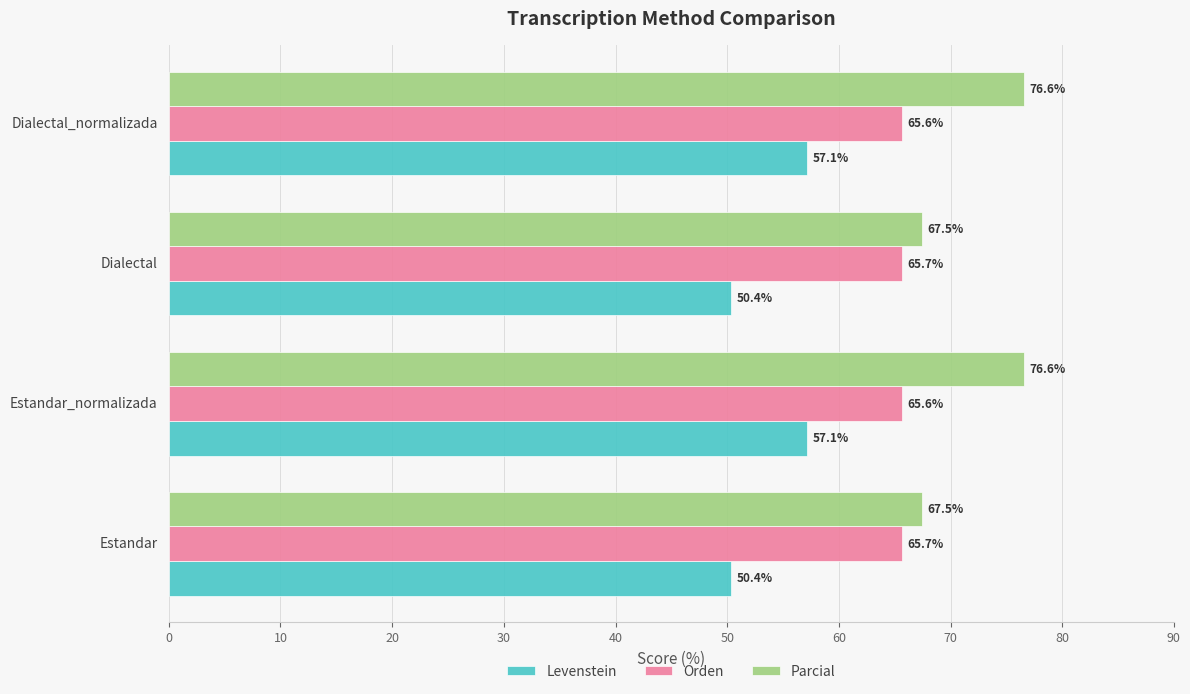

Which series has the widest spread of values?

Parcial